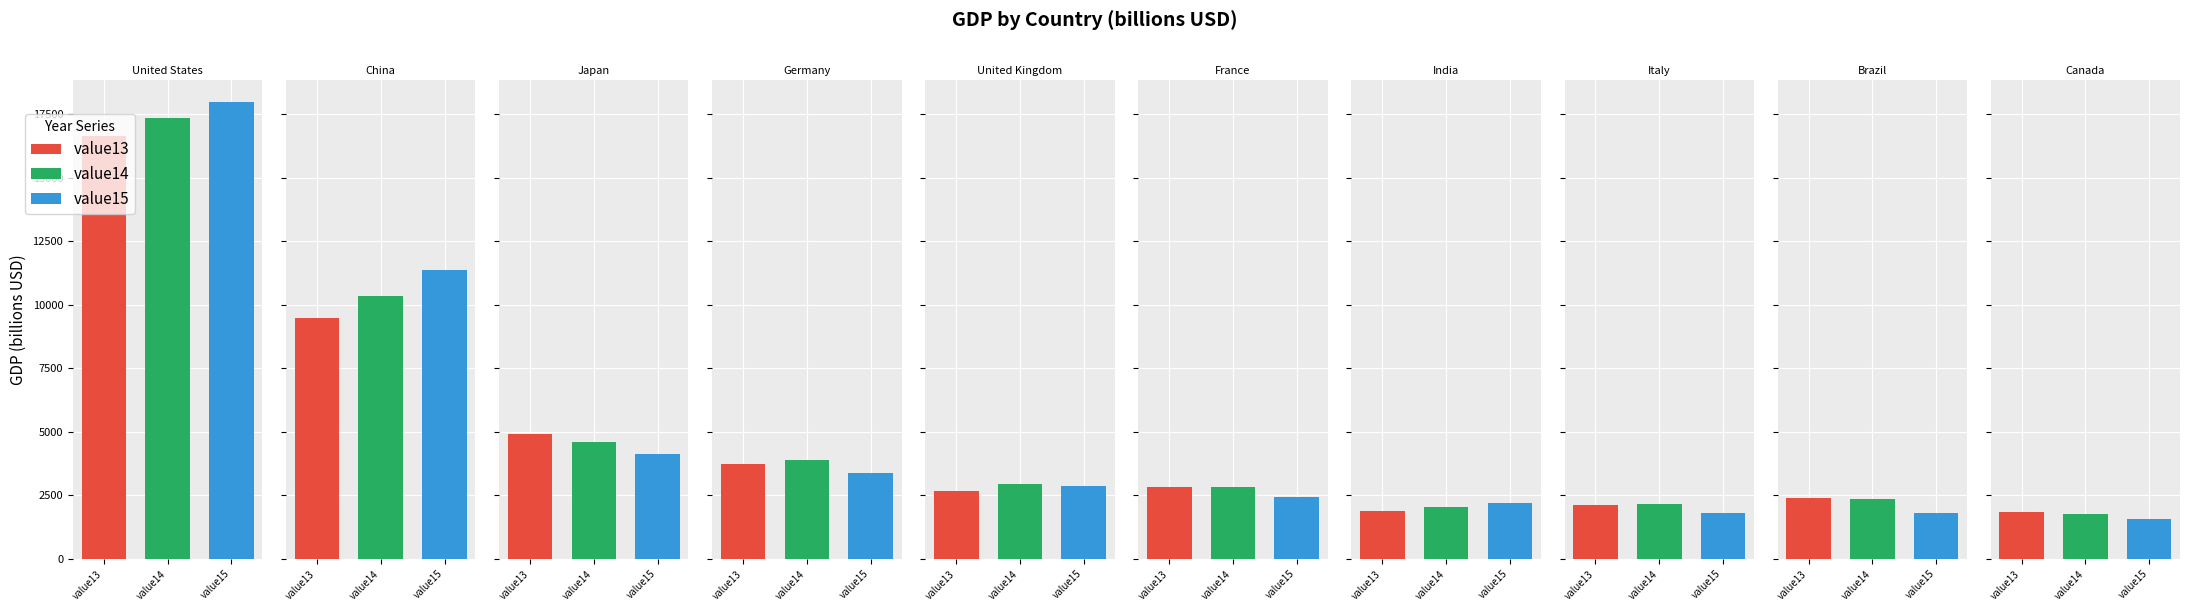

What is the highest value of the value13 series?

16663.2